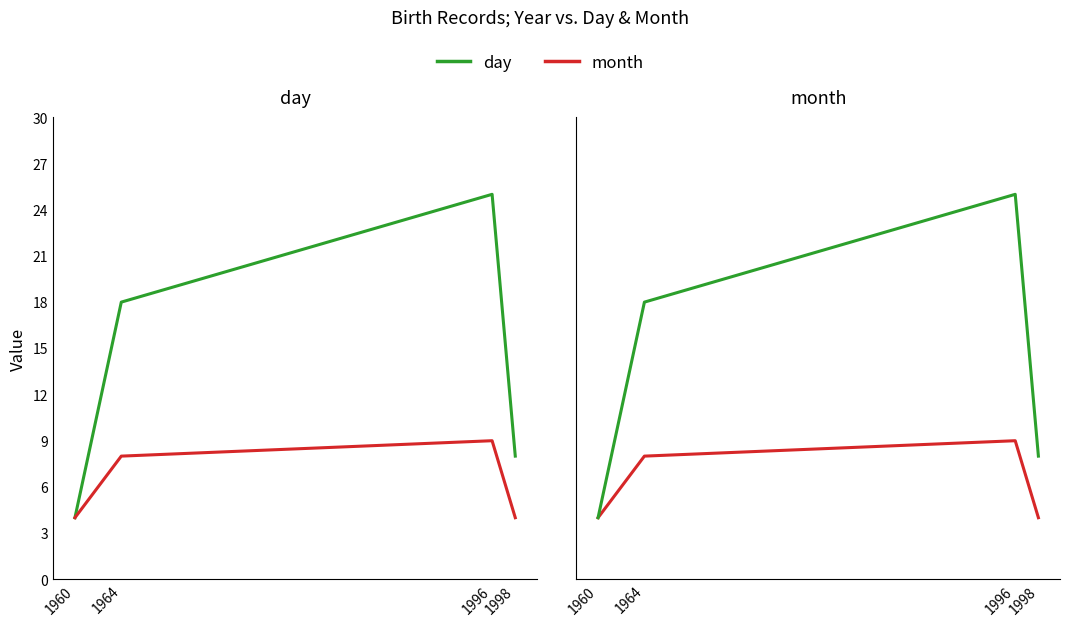

Reading left to right, what are all the values shown in this chart?

day: 1960=4	1964=18	1996=25	1998=8
month: 1960=4	1964=8	1996=9	1998=4